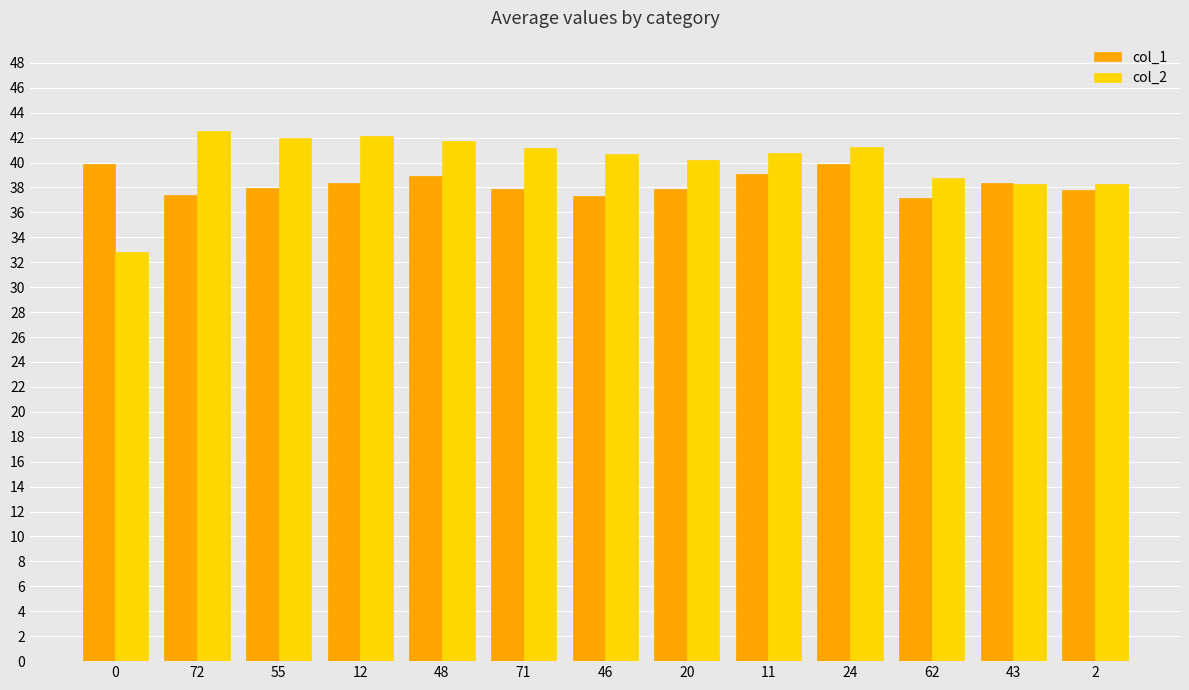

What is the average value of the col_1 series?

38.3